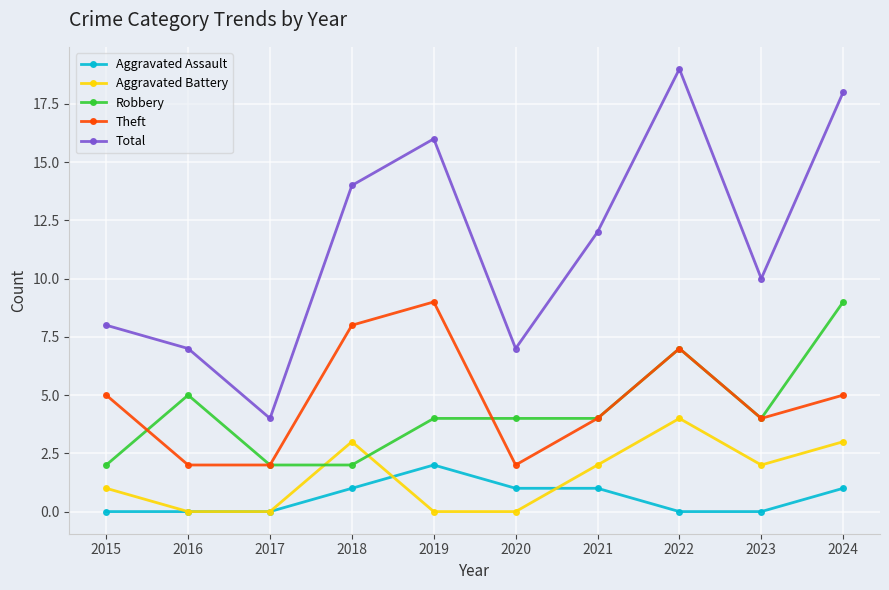

What is the difference between the second highest and second lowest values in the Total series?

11